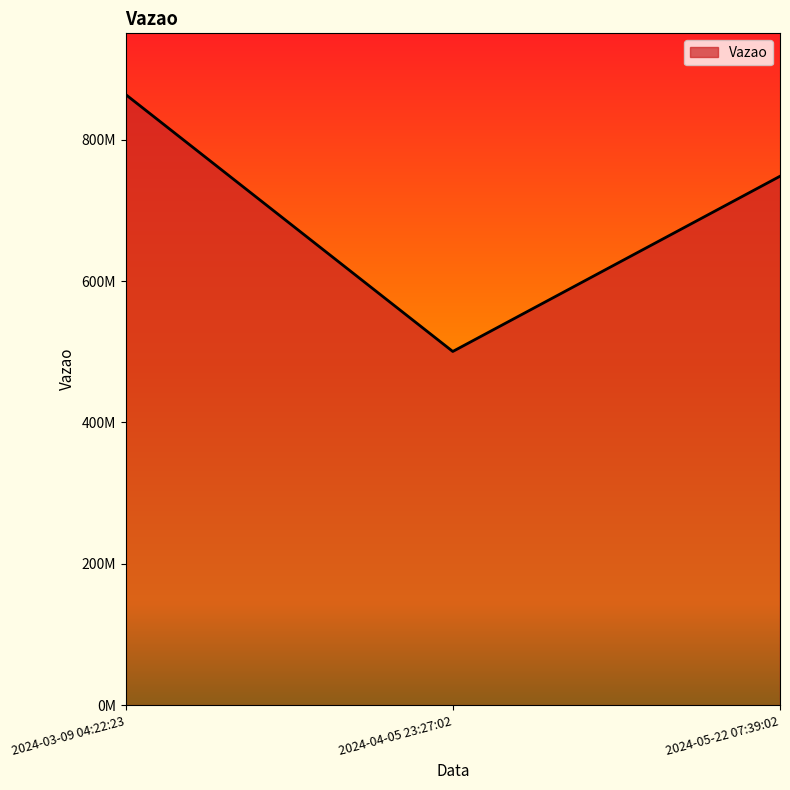

Does the chart have visible grid lines?

No